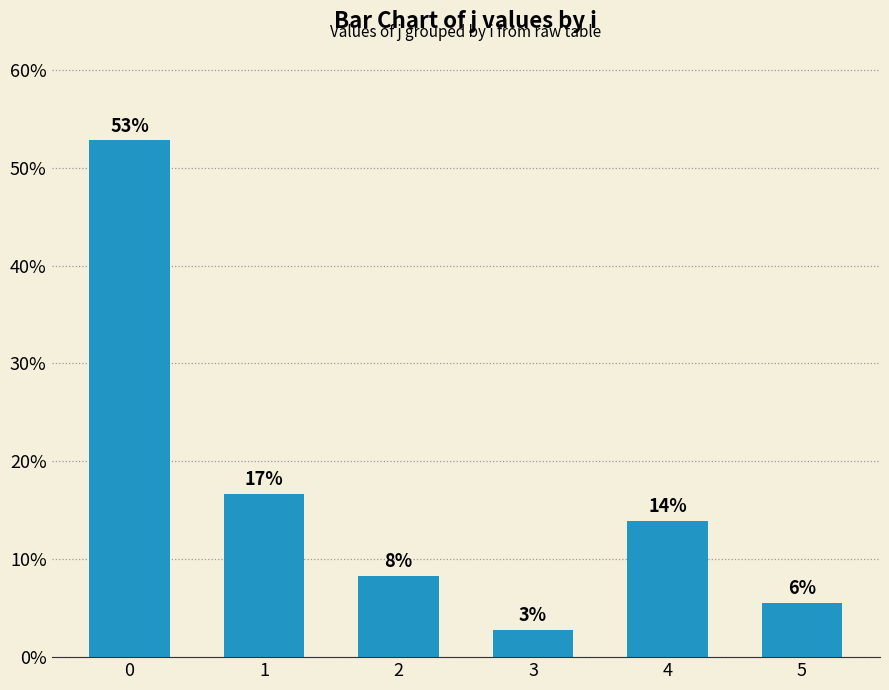

Reading left to right, extract all data points from this chart.

0=52.8	1=16.7	2=8.3	3=2.8	4=13.9	5=5.6